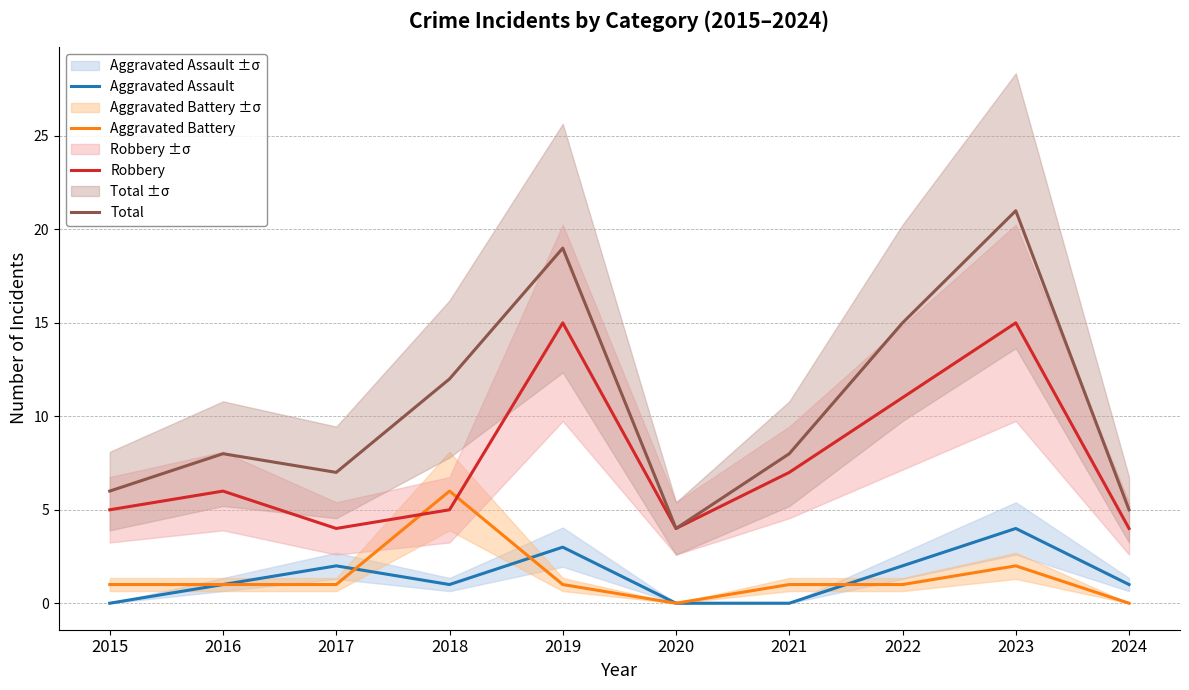

List the series in order of their peak value, highest first.

Total, Robbery, Aggravated Battery, Aggravated Assault